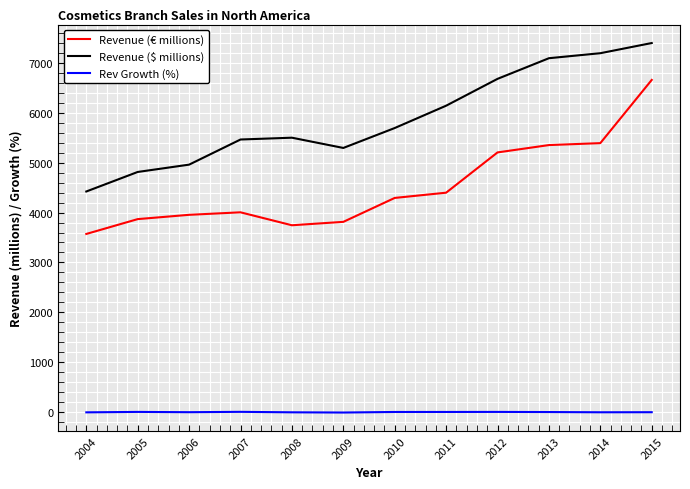

What is the difference between the Rev Growth (%) values at 2006 and 2009?

6.8